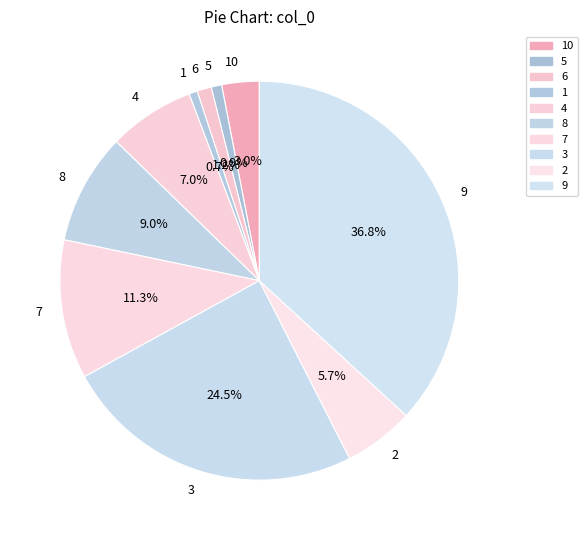

What portion of the pie excludes 1?

99.3%